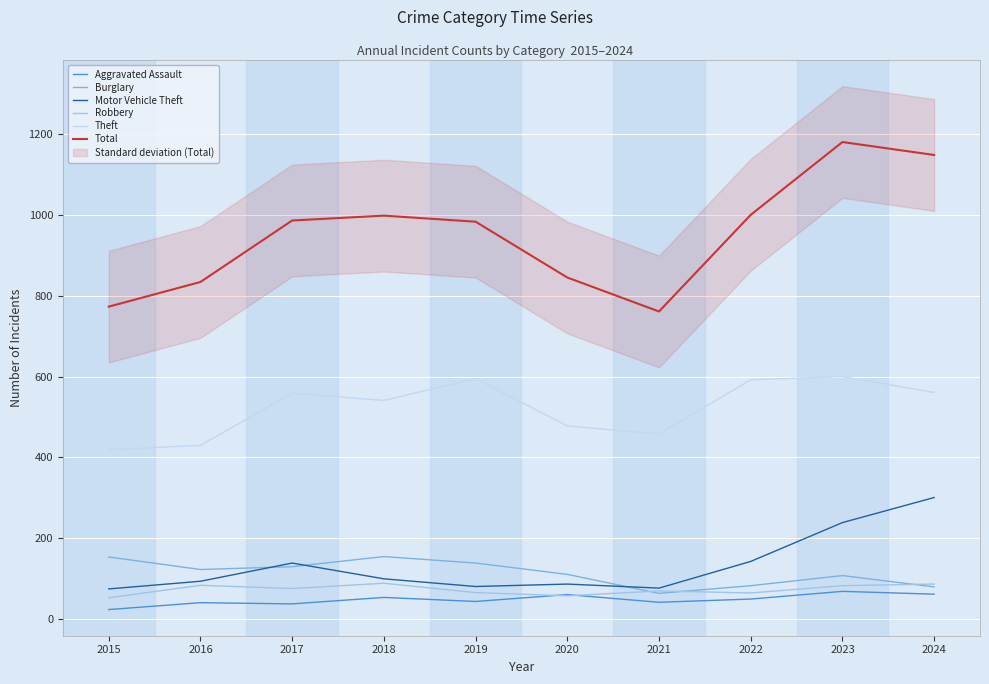

Reading left to right, transcribe all the data shown in this chart.

Aggravated Assault: 24	41	38	54	44	61	42	50	69	62
Burglary: 154	123	130	155	139	111	64	83	108	80
Motor Vehicle Theft: 75	94	139	100	81	87	77	143	239	301
Robbery: 53	84	76	89	66	58	70	65	83	87
Theft: 419	430	559	541	595	478	458	592	600	561
Total: 773	834	986	998	983	845	761	1000	1180	1148